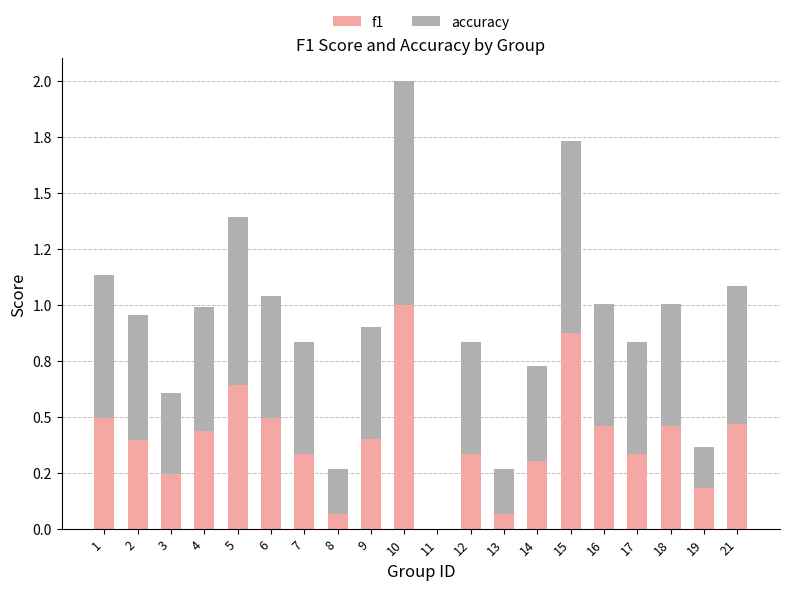

What is the average value of the f1 series?

0.4